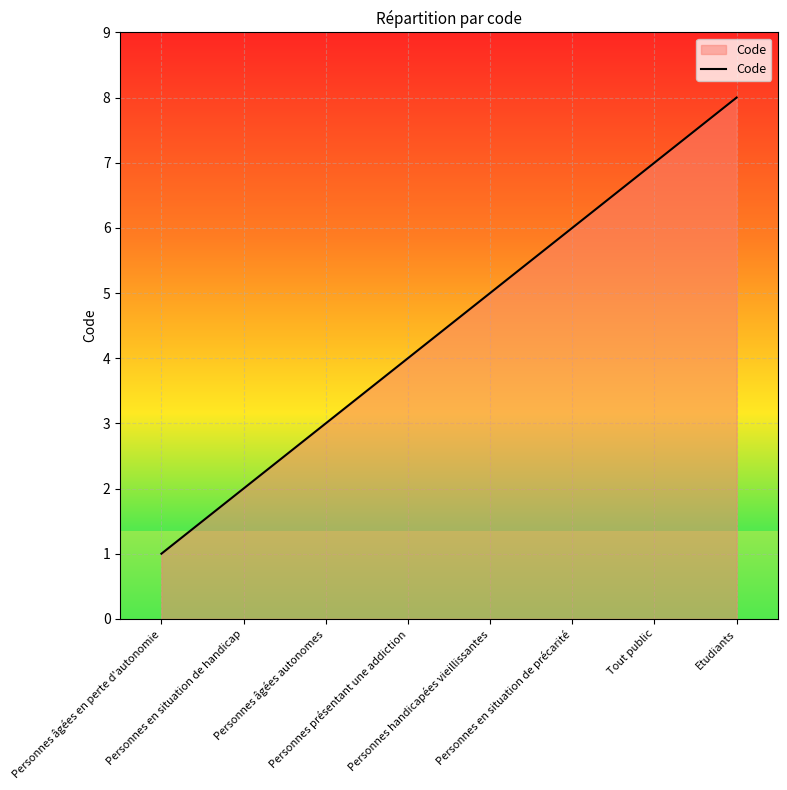

The value at Etudiants is 8. True or false?

True